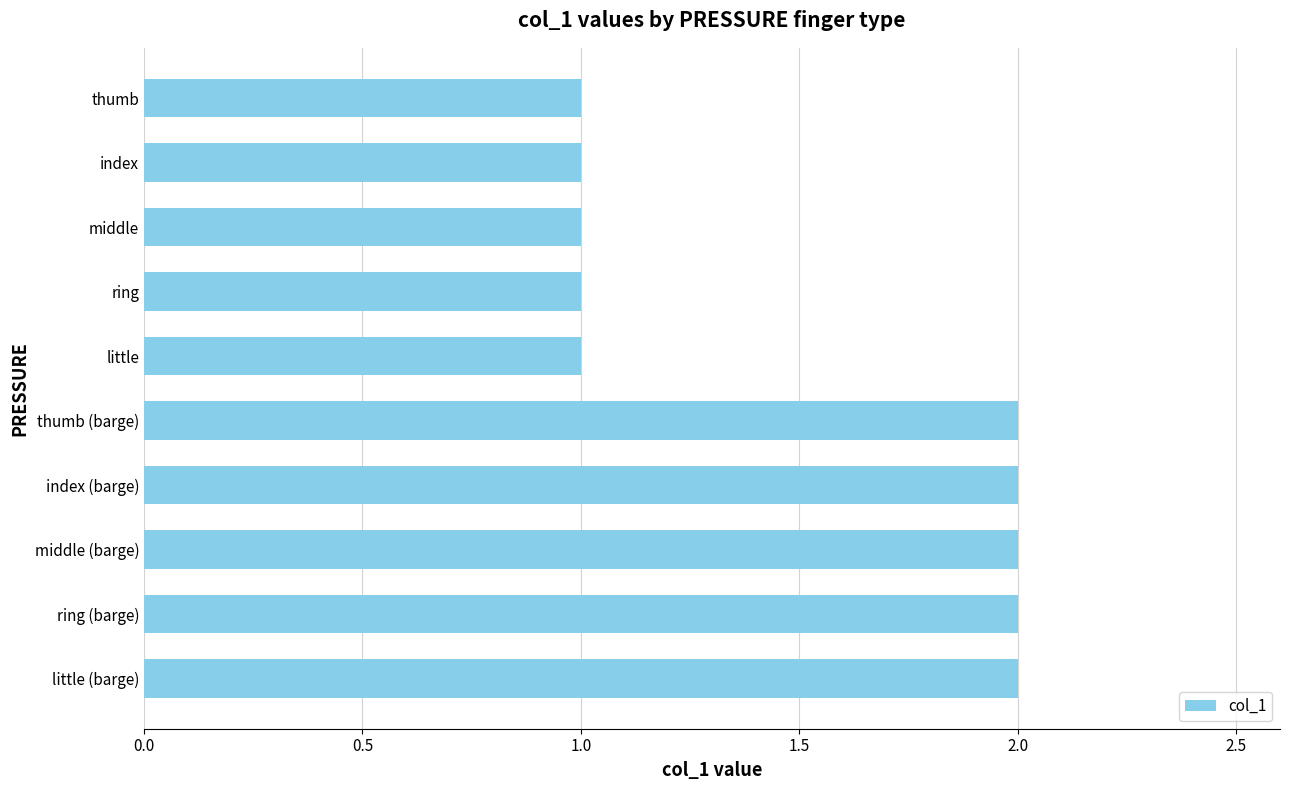

What is the label of the 6th bar from the top?

thumb (barge)